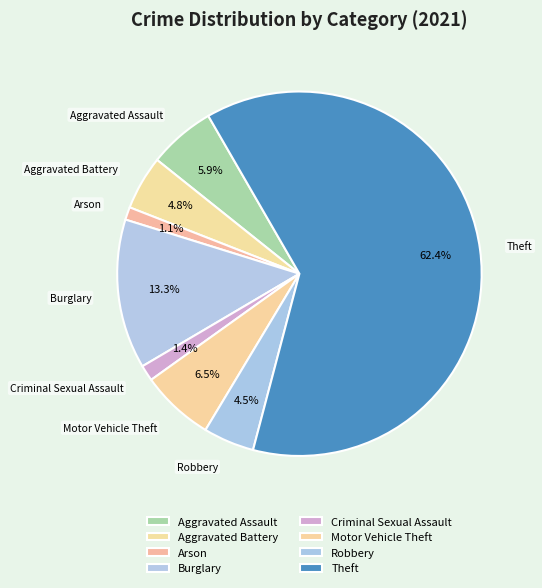

To the nearest percent, what portion does Robbery represent?

5%